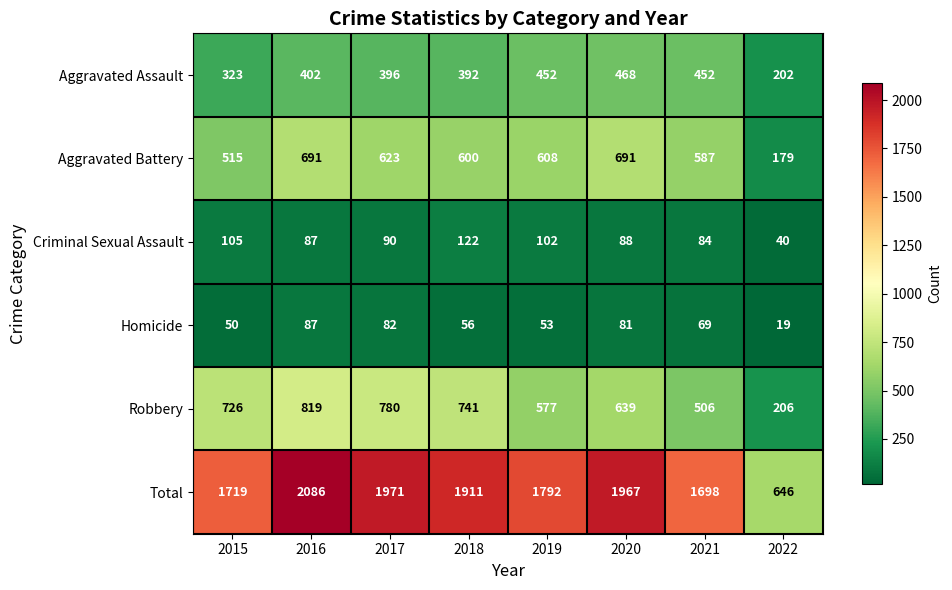

Read the Homicide value at 2015, to the nearest 5.

50